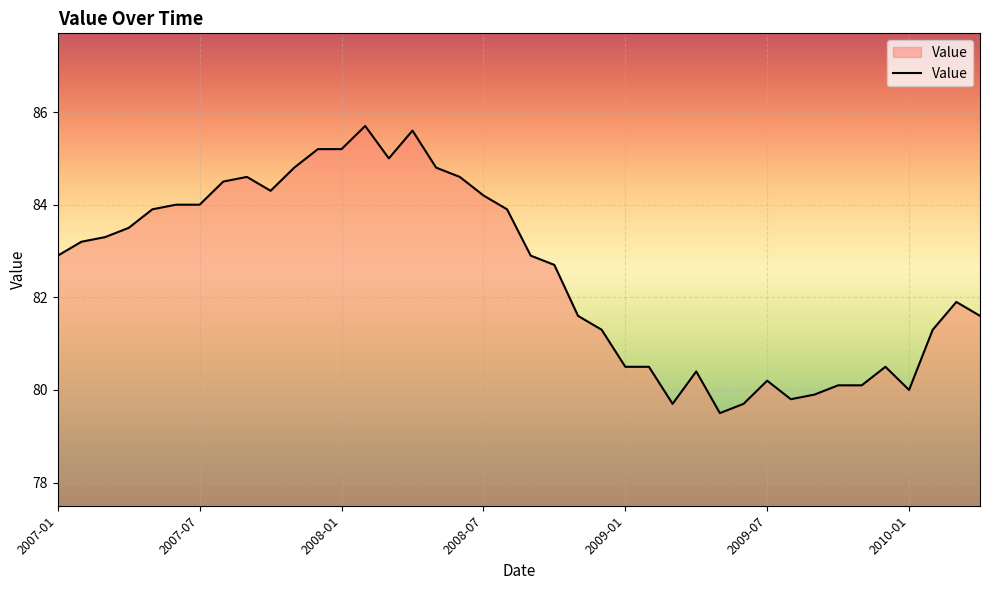

What is the maximum value shown in the chart?

85.7